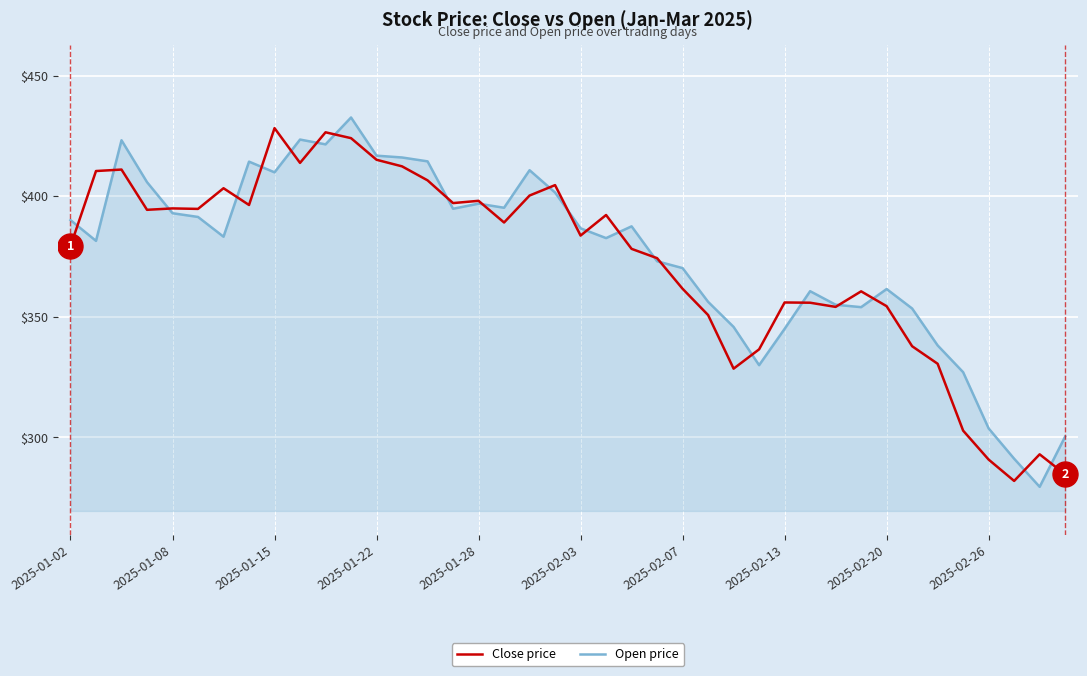

What is the maximum value shown in the chart?

432.6